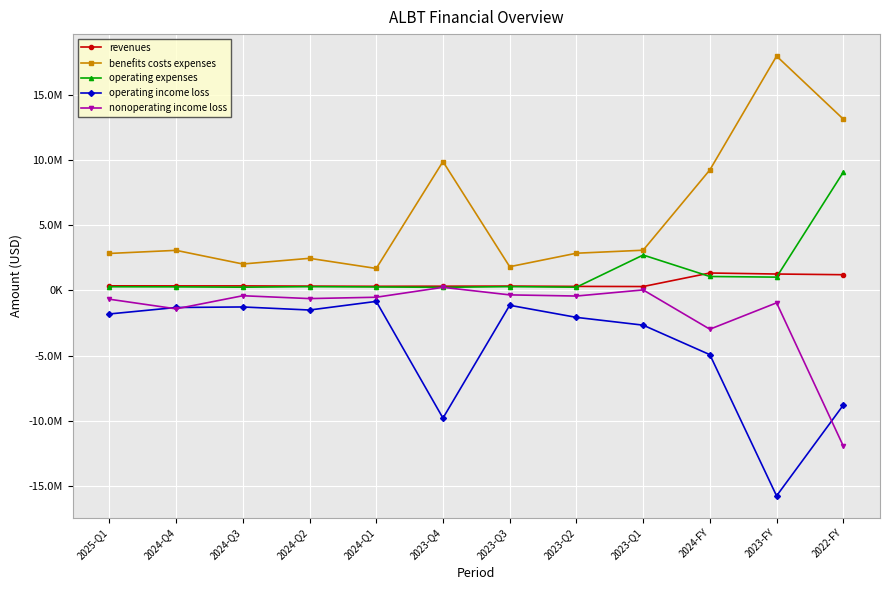

Does the chart have visible grid lines?

Yes